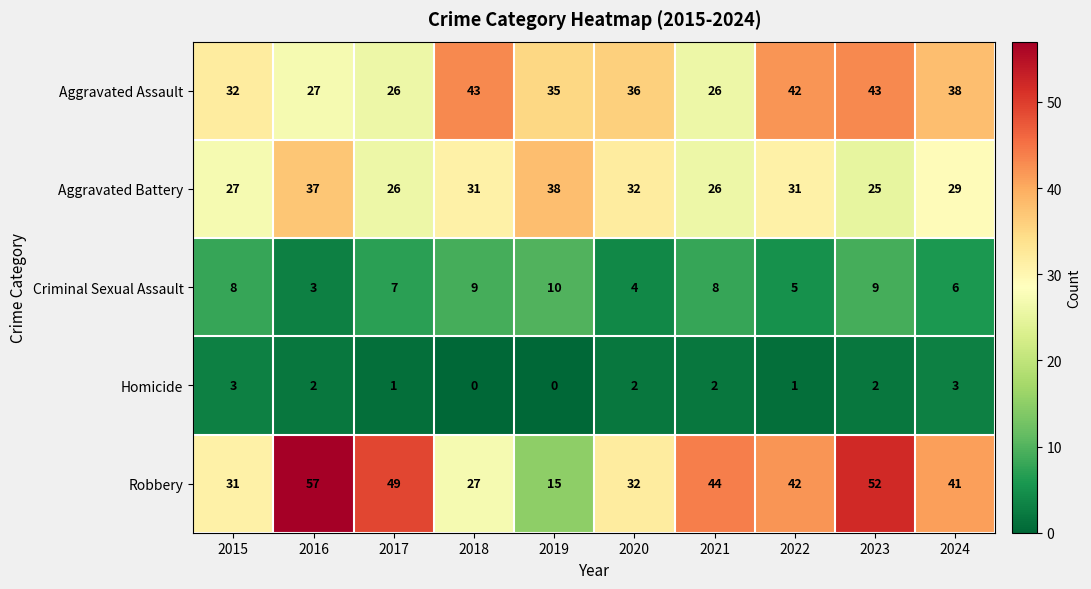

What is the difference between the maximum and minimum values in the Homicide series?

3